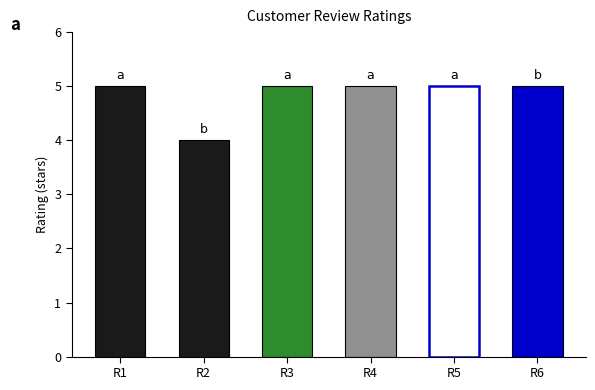

What is the minimum value shown in the chart?

4